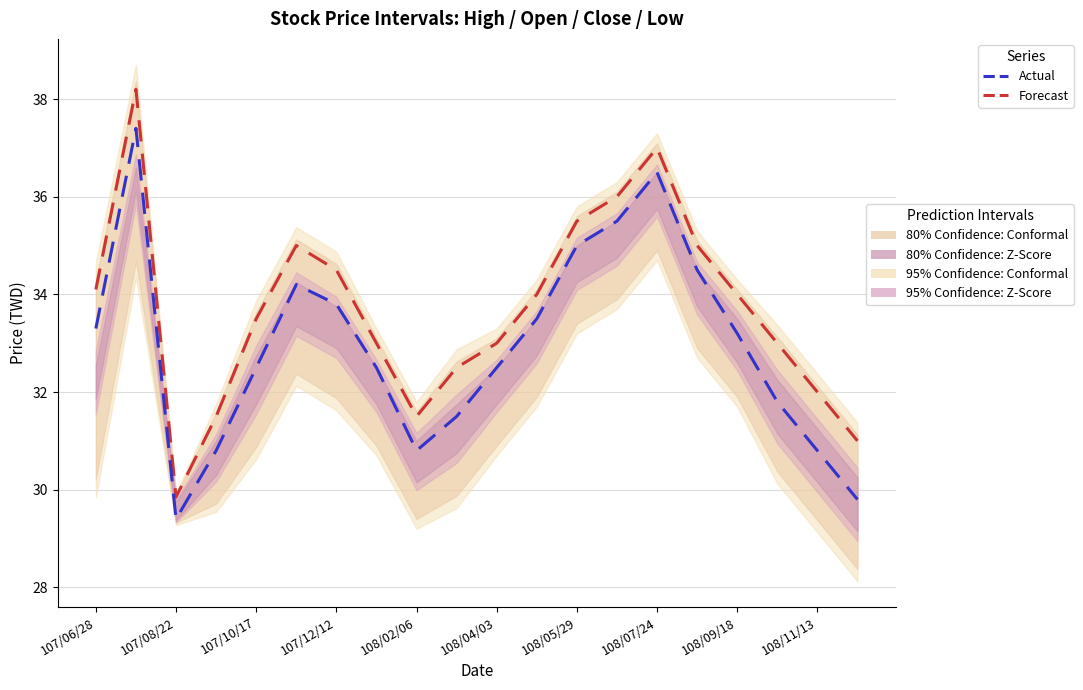

True or false: Actual and Forecast intersect in this chart.

False